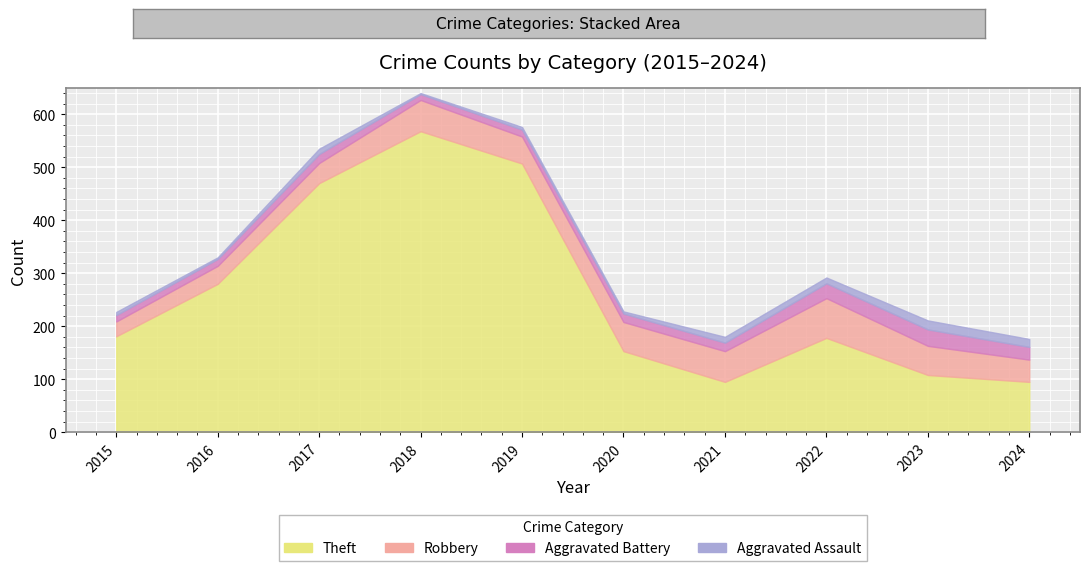

What is the difference between the second highest and minimum values in the Aggravated Assault series?

13